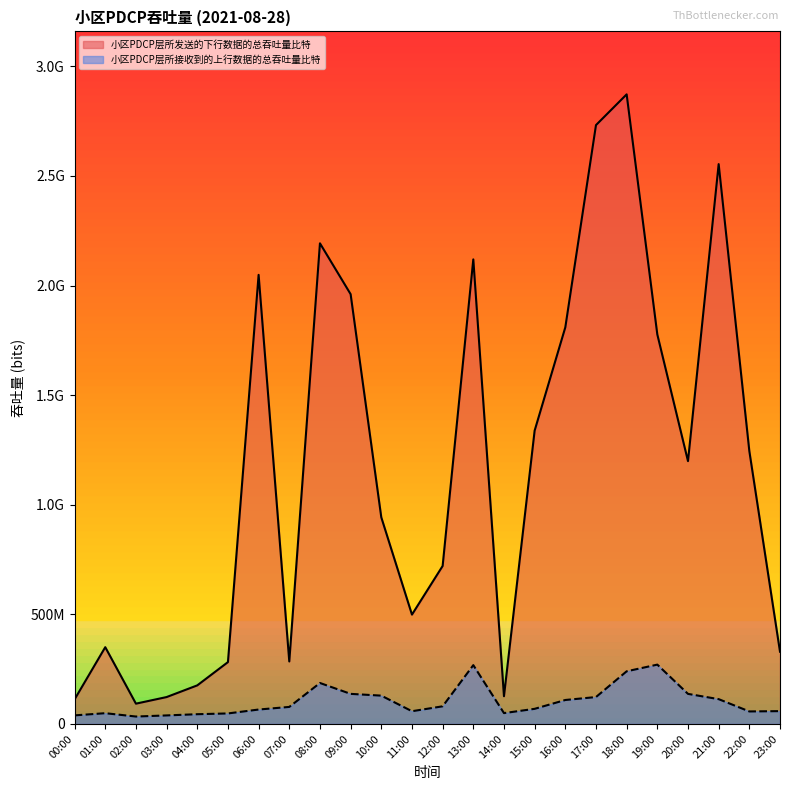

True or false: 小区PDCP层所发送的下行数据的总吞吐量比特 and 小区PDCP层所接收到的上行数据的总吞吐量比特 cross at least once.

False